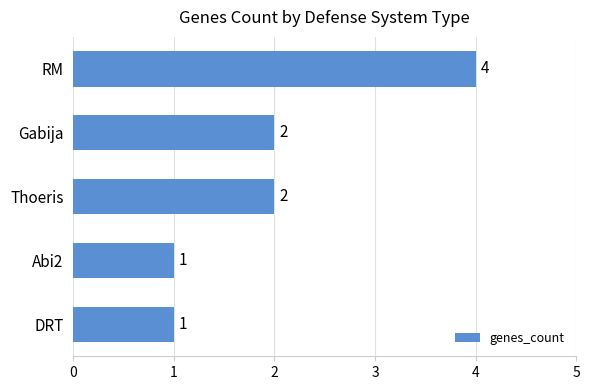

Are the bars horizontal?

Yes